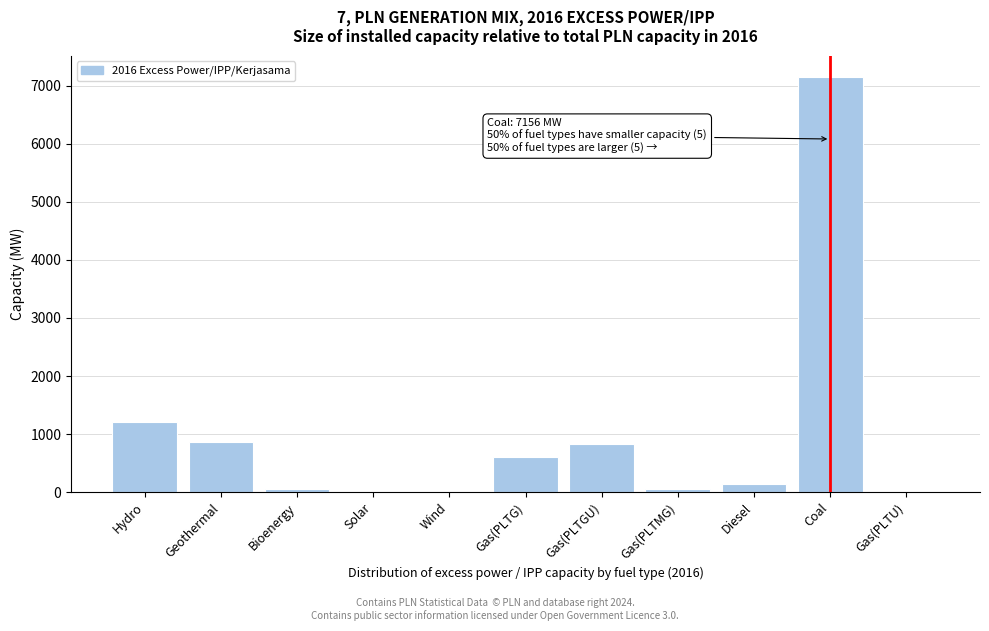

Between Gas(PLTGU) and Gas(PLTG), which is larger?

Gas(PLTGU)